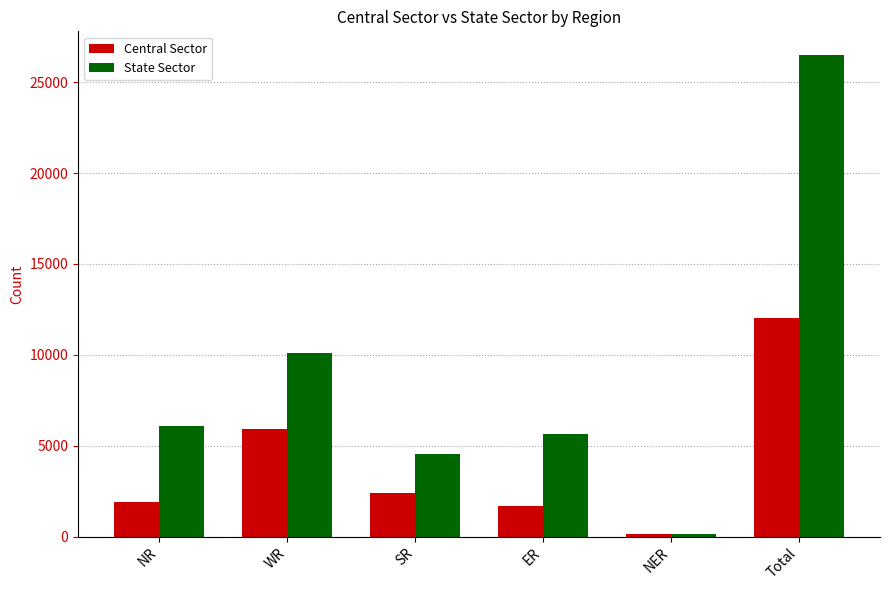

What is the total value across all series at Total?

38505